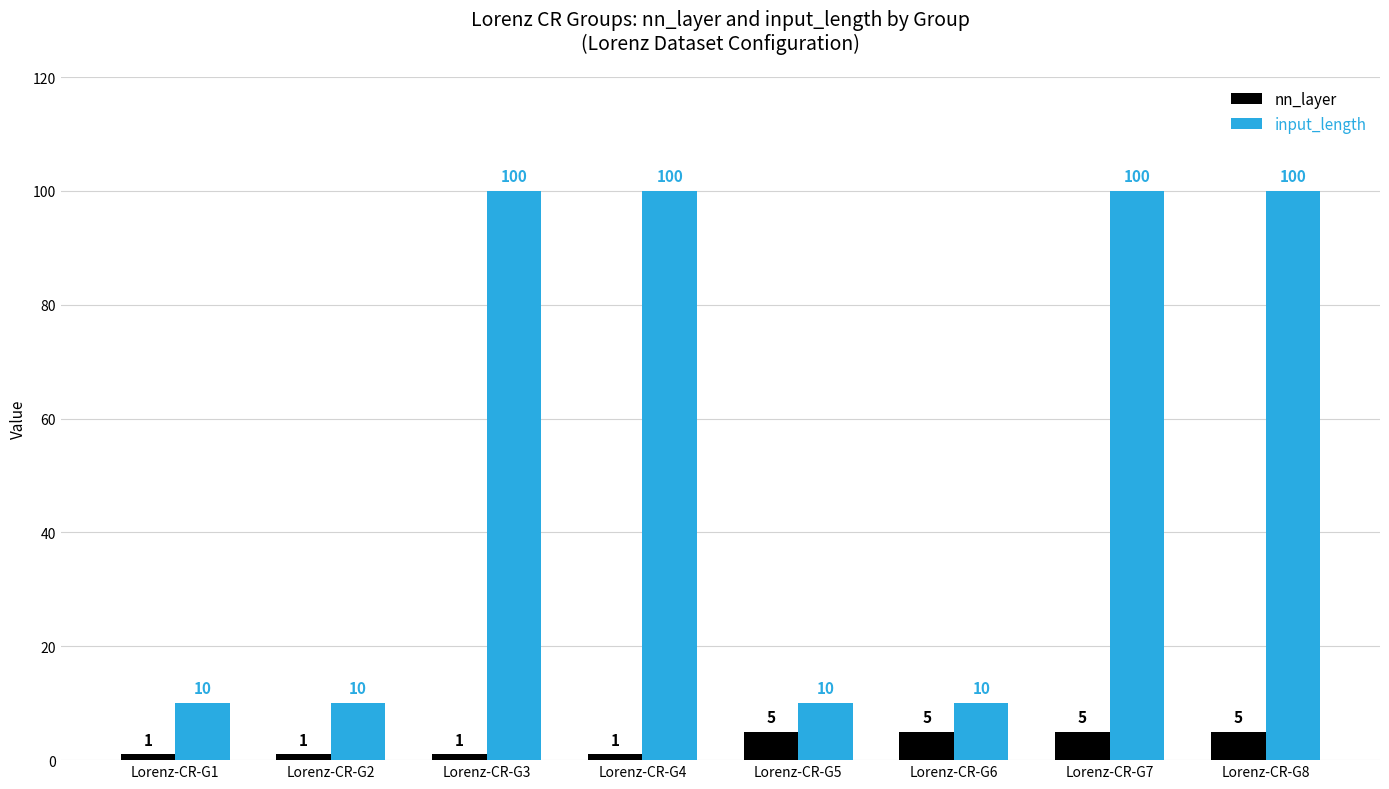

Reading left to right, what are all the values shown in this chart?

nn_layer: Lorenz-CR-G1=1	Lorenz-CR-G2=1	Lorenz-CR-G3=1	Lorenz-CR-G4=1	Lorenz-CR-G5=5	Lorenz-CR-G6=5	Lorenz-CR-G7=5	Lorenz-CR-G8=5
input_length: Lorenz-CR-G1=10	Lorenz-CR-G2=10	Lorenz-CR-G3=100	Lorenz-CR-G4=100	Lorenz-CR-G5=10	Lorenz-CR-G6=10	Lorenz-CR-G7=100	Lorenz-CR-G8=100